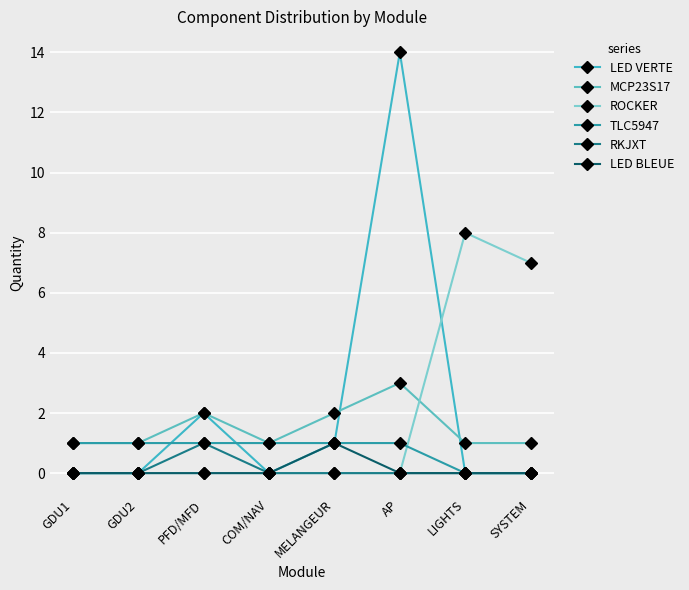

What is the sum of all LED BLEUE values?

1